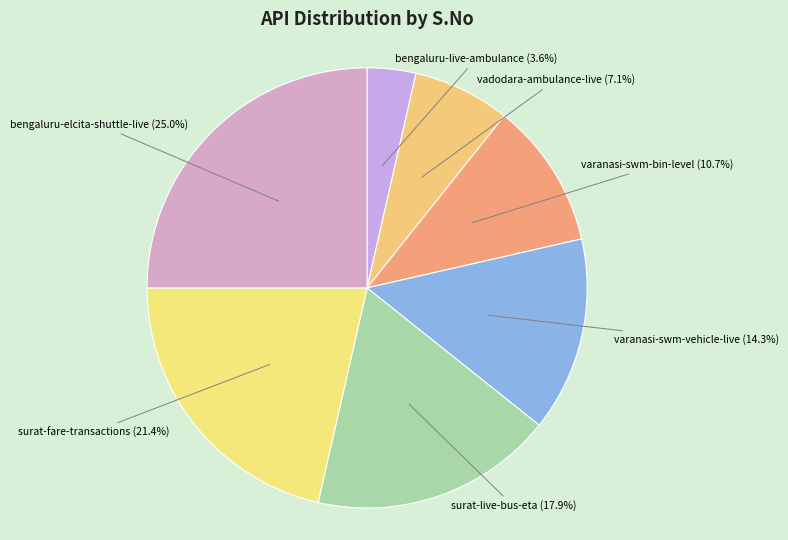

Which slice is the largest?

bengaluru-elcita-shuttle-live